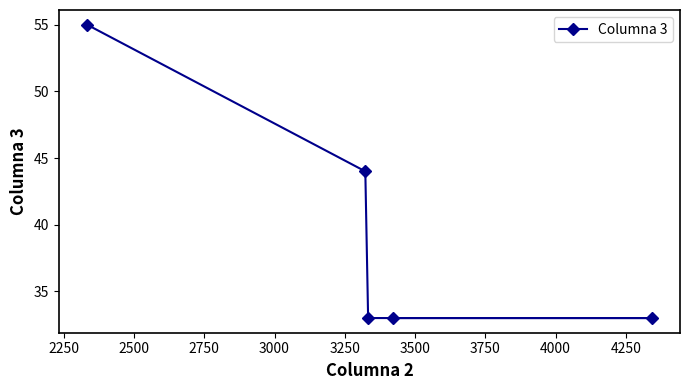

How many values are between 33 and 44?

4